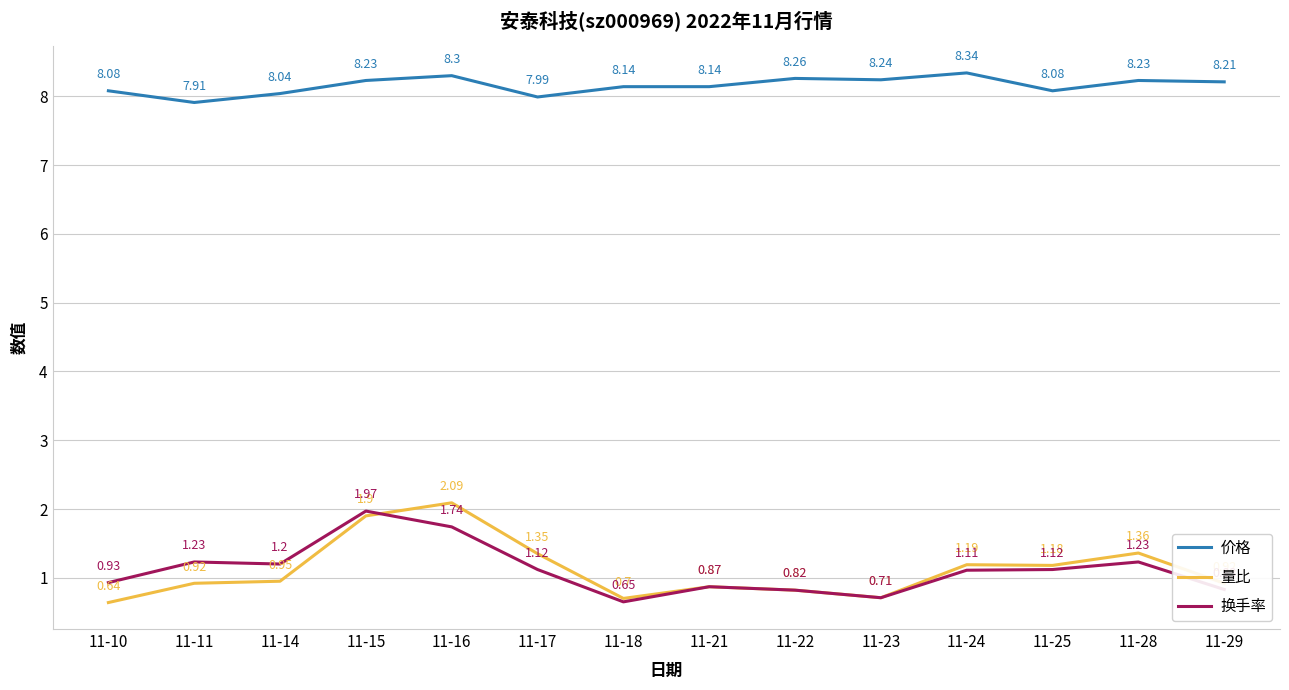

What is the spread (max minus min) of values at 11-22?

7.4